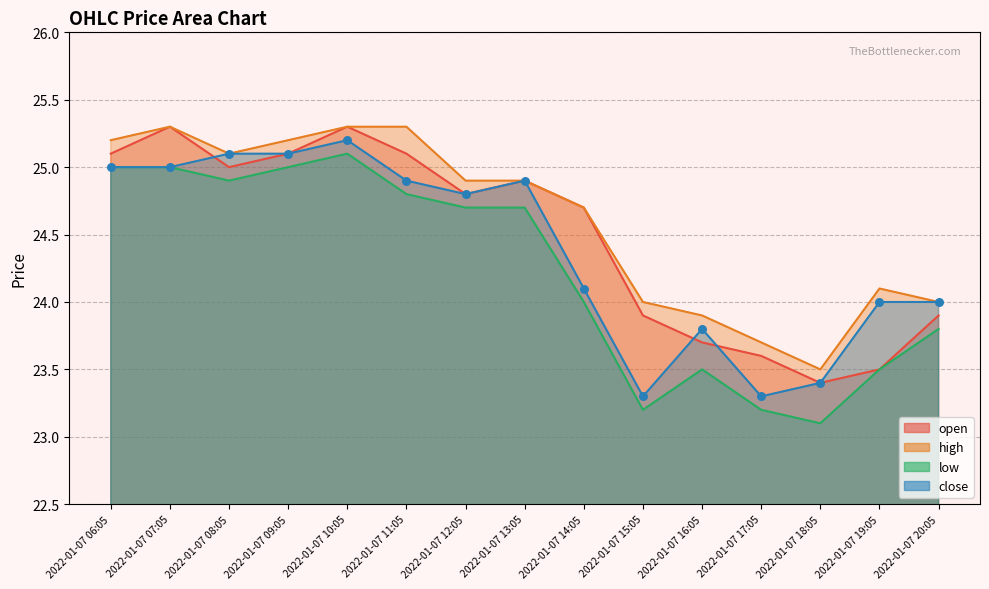

Which series contains the lowest Y value?

low